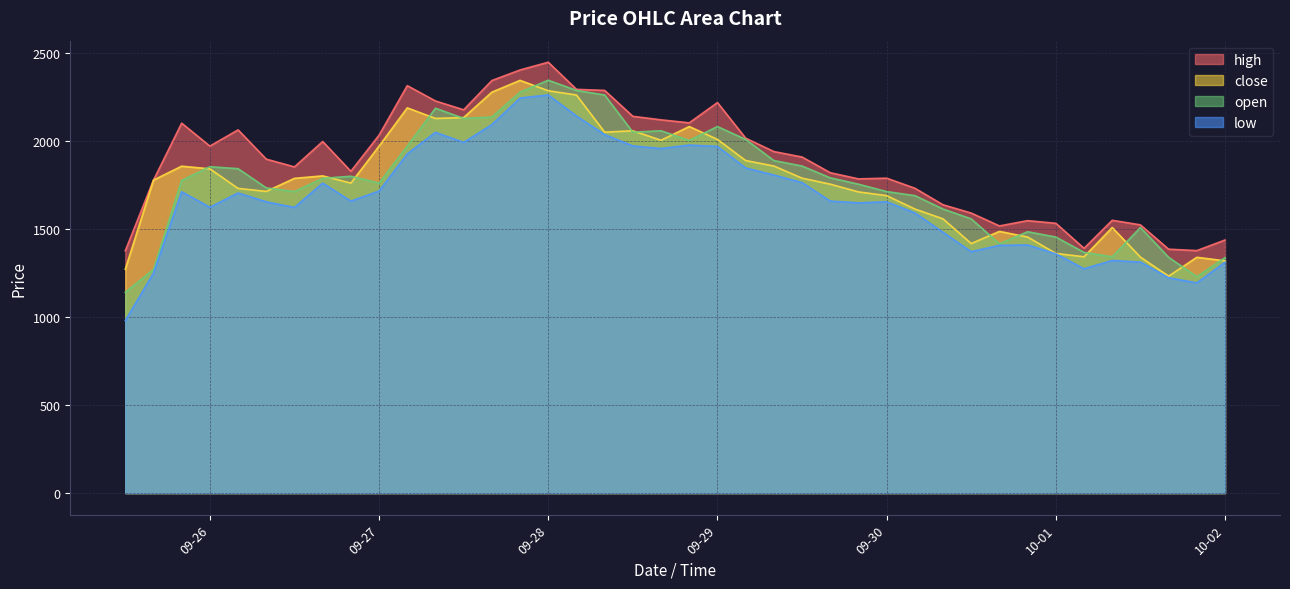

What is the difference between the second highest and second lowest values in the low series?

1049